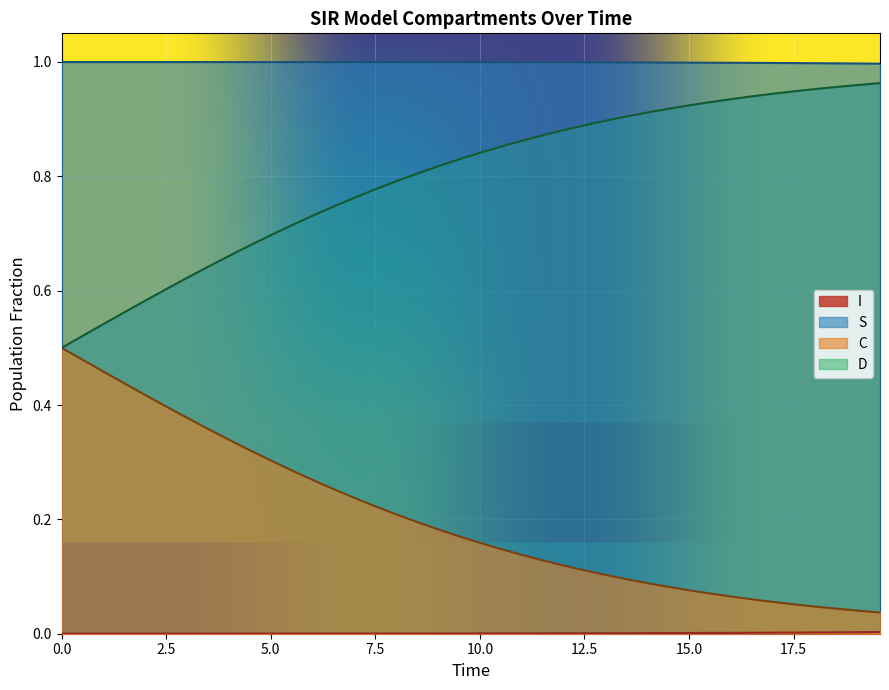

Is the value of D at 20 greater than the value of S at 20.0?

No